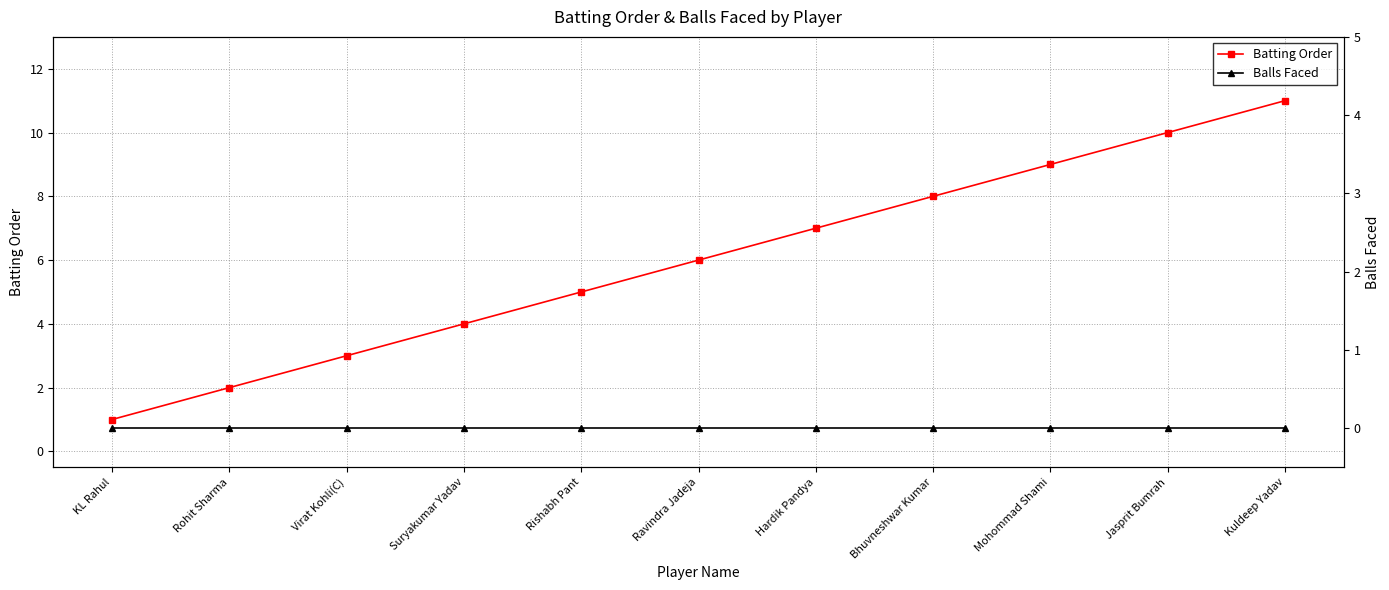

Reading left to right, transcribe all the data shown in this chart.

Batting Order: 1	2	3	4	5	6	7	8	9	10	11
Balls Faced: 0	0	0	0	0	0	0	0	0	0	0